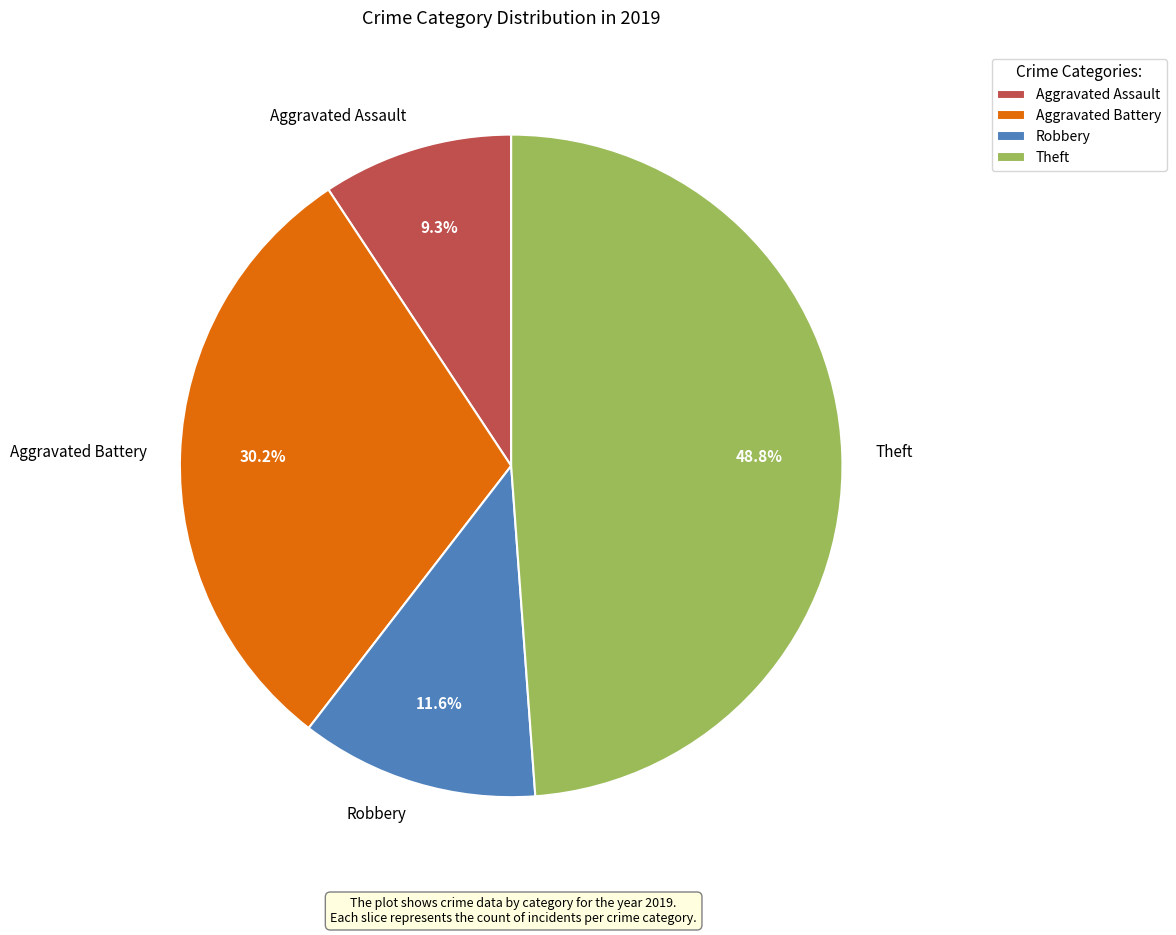

What percentage is the Theft slice, to the nearest percent?

49%